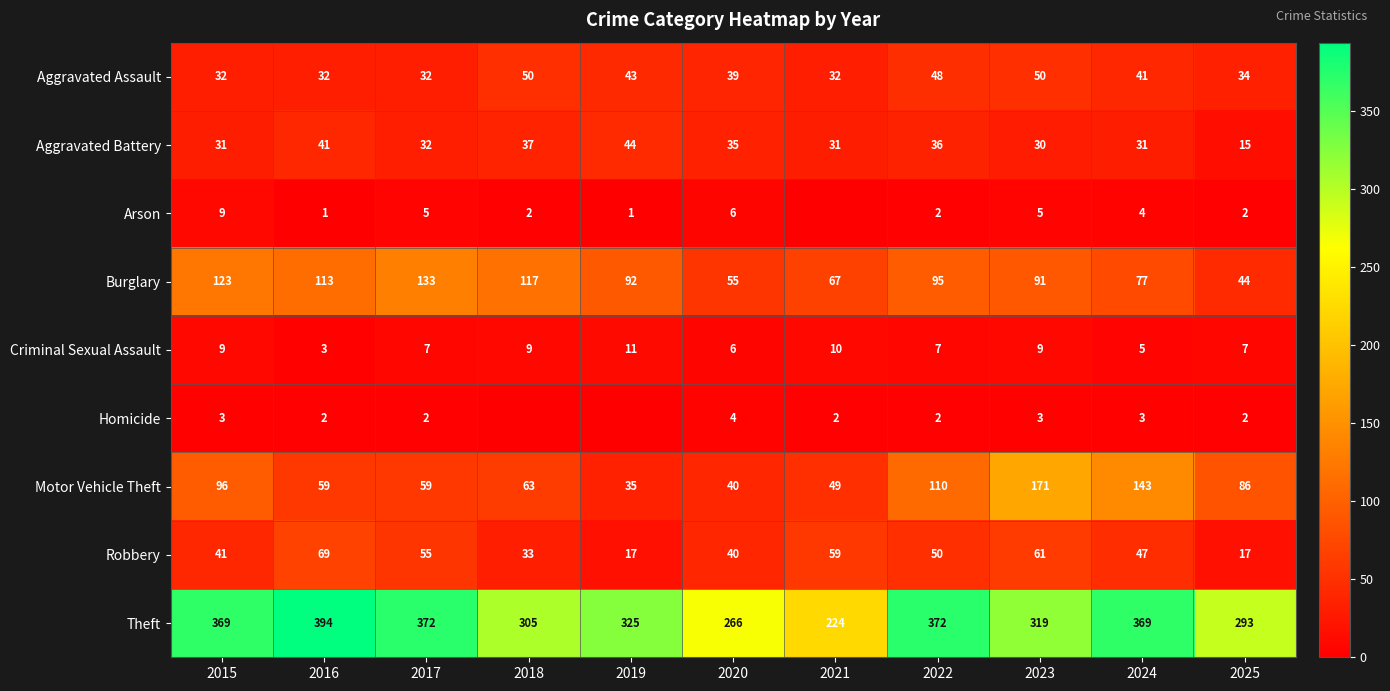

Is the value of Robbery at 2022 greater than the value of Criminal Sexual Assault at 2021?

Yes